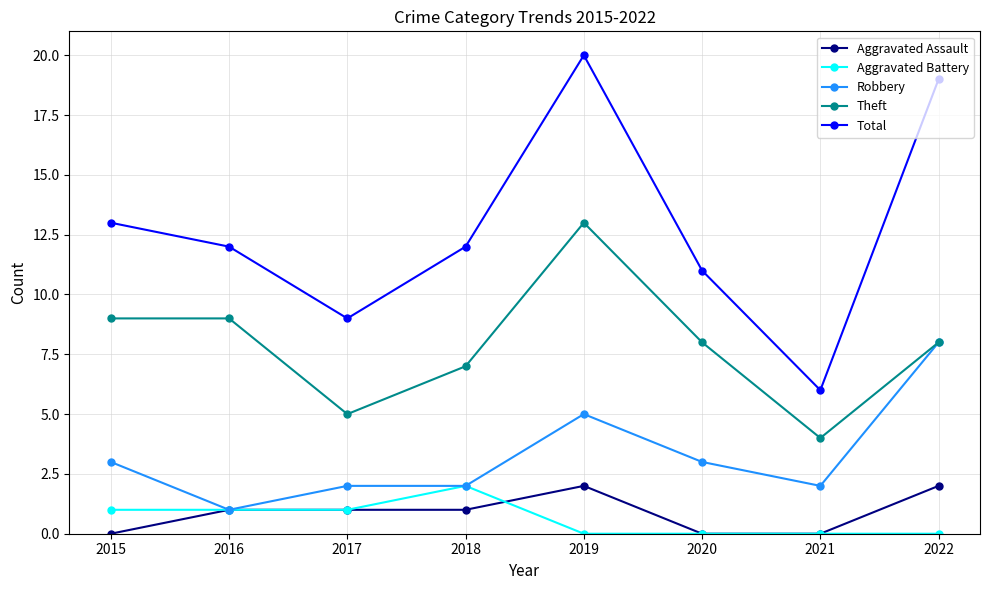

In Total, how many points are higher than both neighbors (excluding endpoints)?

1